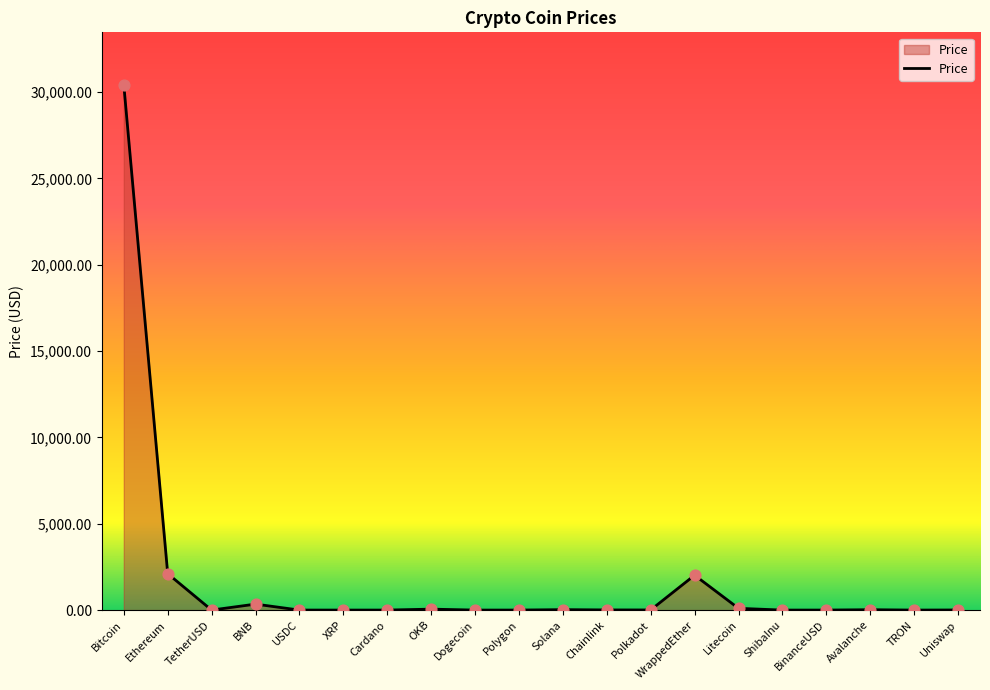

What is the change in value from XRP to TRON?

-0.5